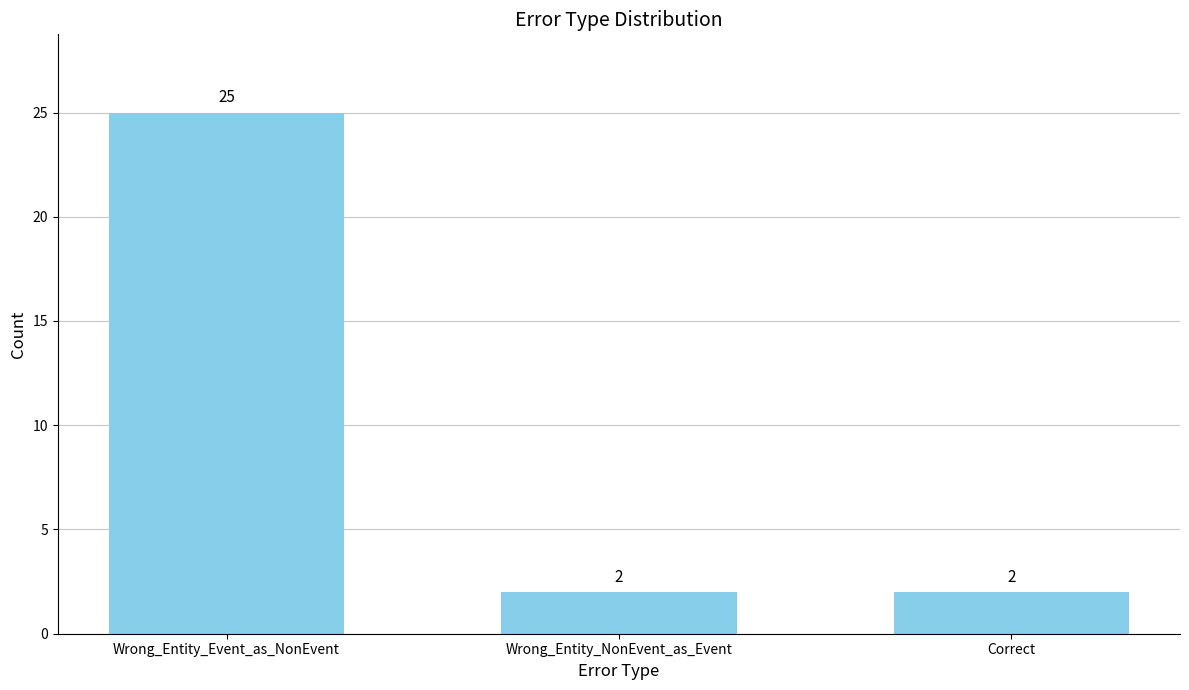

How many series are shown in this chart?

1